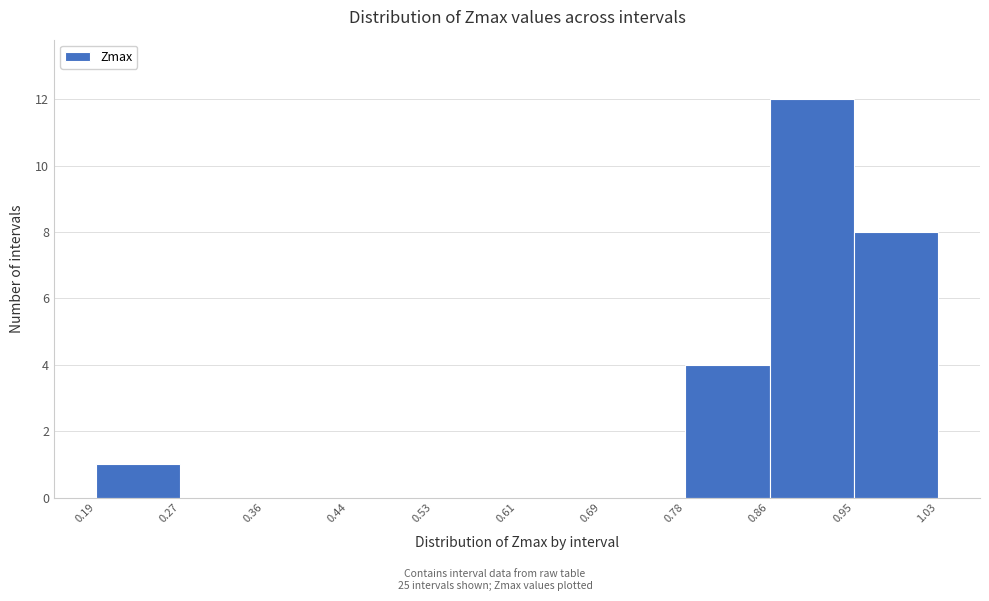

Over which range of the x-axis is the bar tallest?

0.86 to 0.95